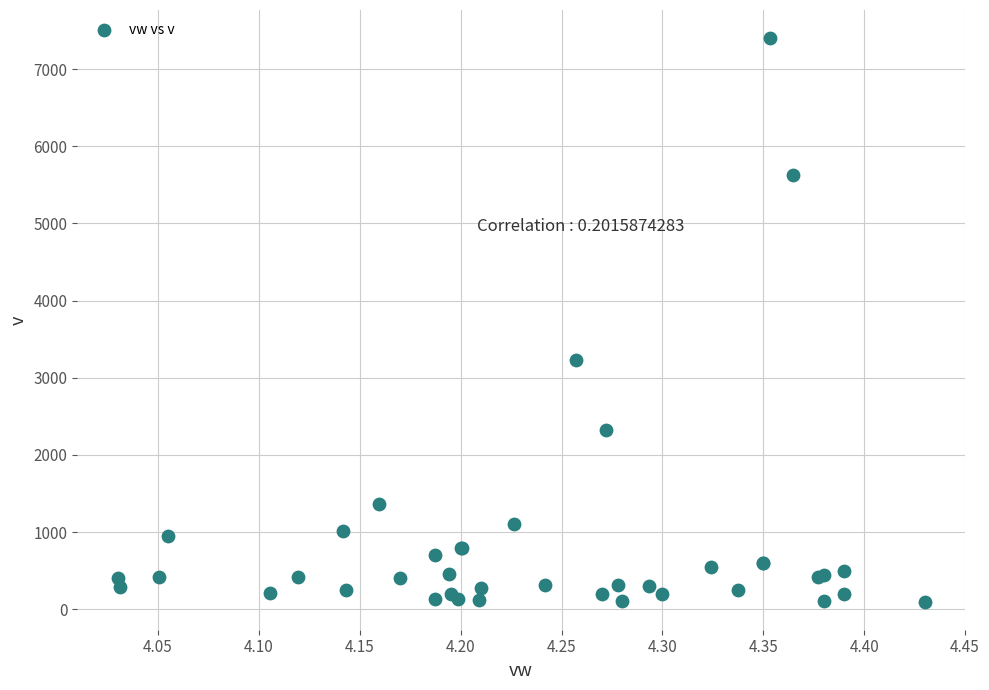

What Y value in the scatter plot is closest to 3750?

3232